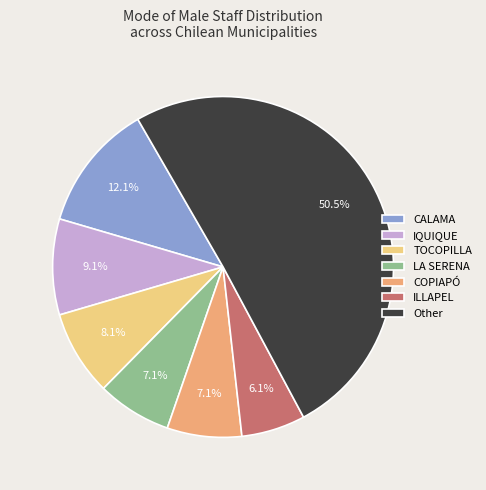

What is the total percentage of ILLAPEL and IQUIQUE?

15.2%